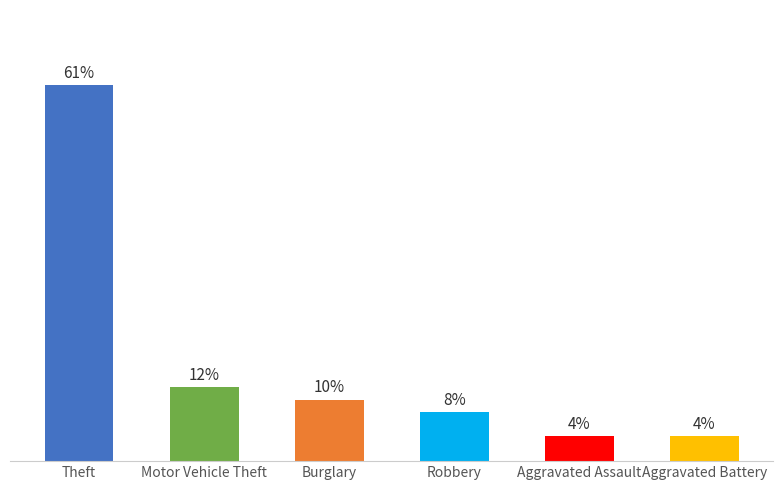

Are the bars grouped side by side (vs. stacked)?

No